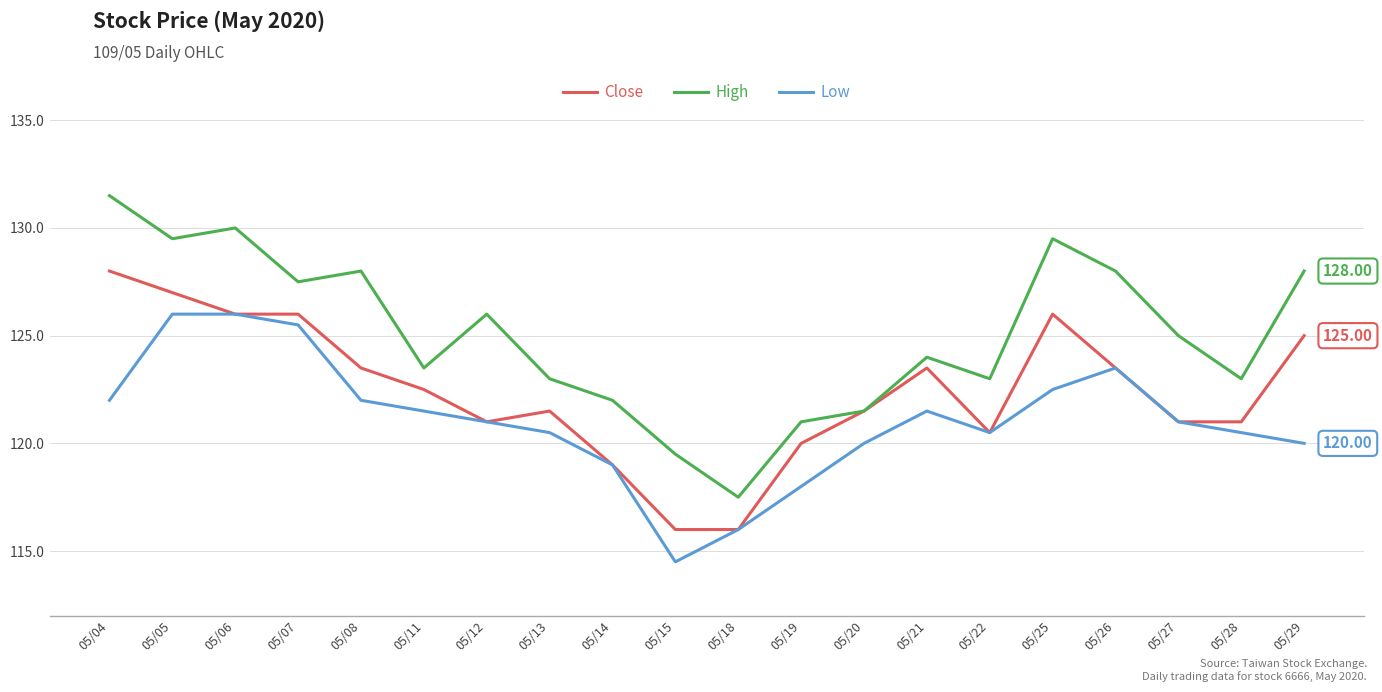

Which series has the largest total across all categories?

High